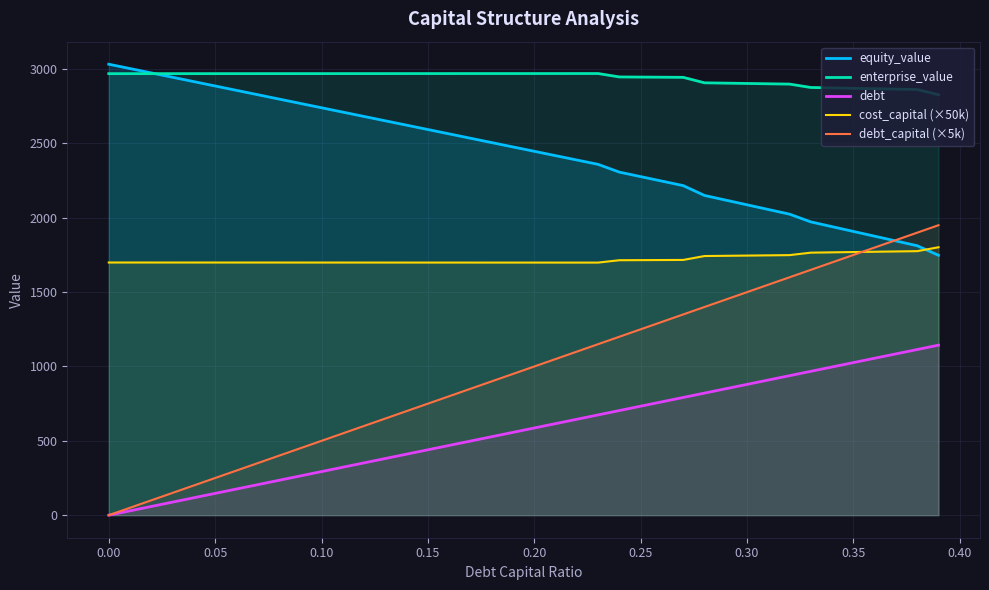

True or false: enterprise_value and debt intersect in this chart.

False